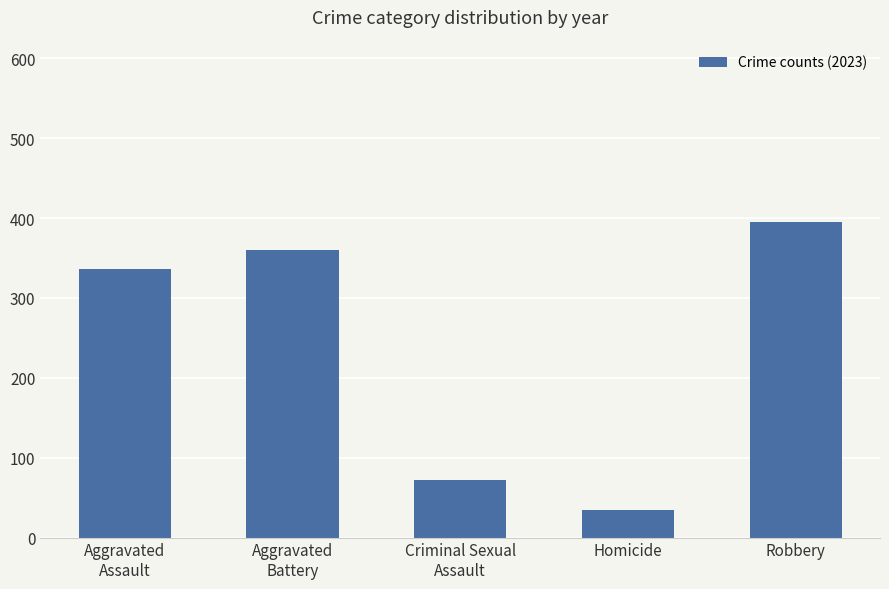

Does the chart contain any negative values?

No